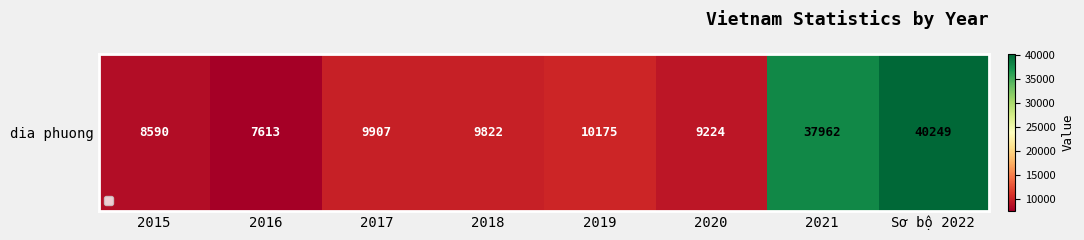

Rank the categories by value from lowest to highest.

2016, 2015, 2020, 2018, 2017, 2019, 2021, Sơ bộ 2022